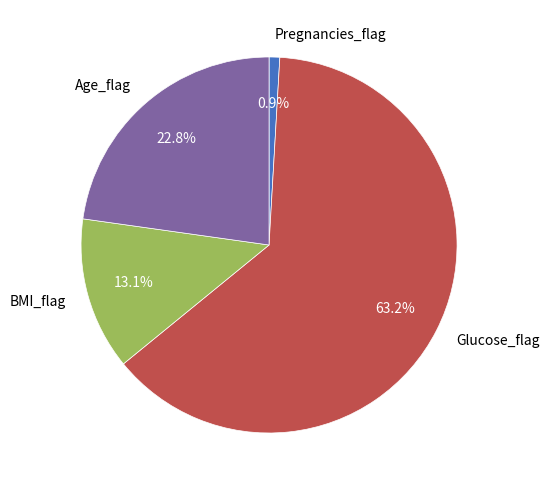

True or false: Pregnancies_flag accounts for 7% of the total.

False